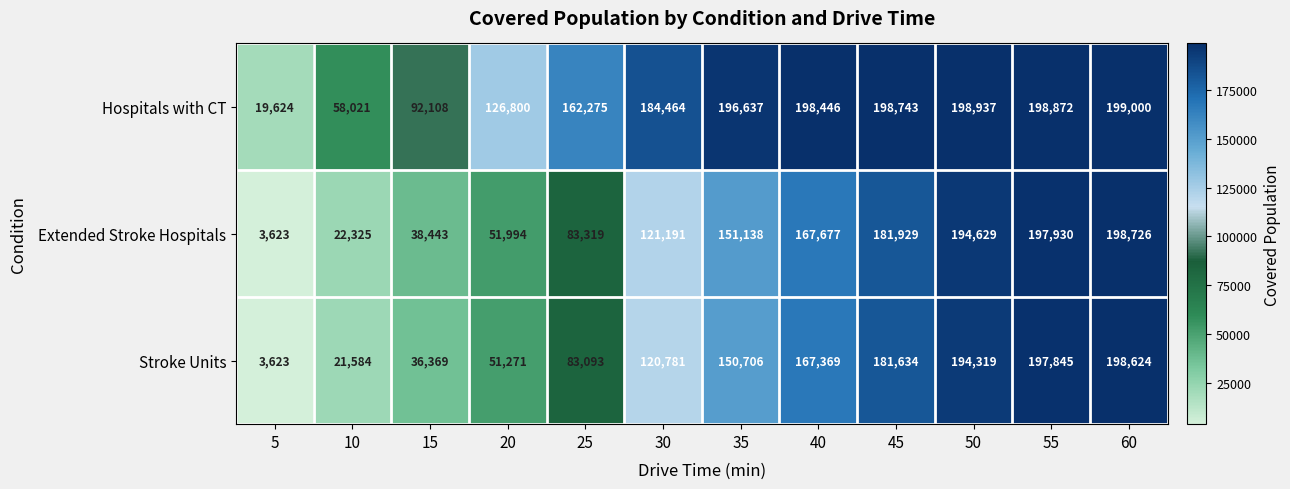

How many data points does each series have?

12